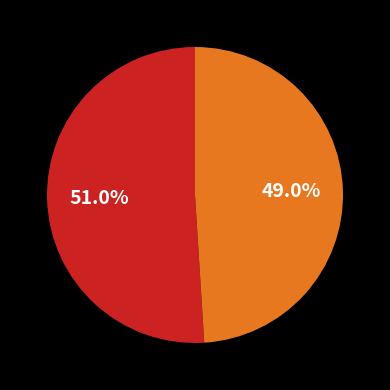

Does any single category account for the majority?

Yes